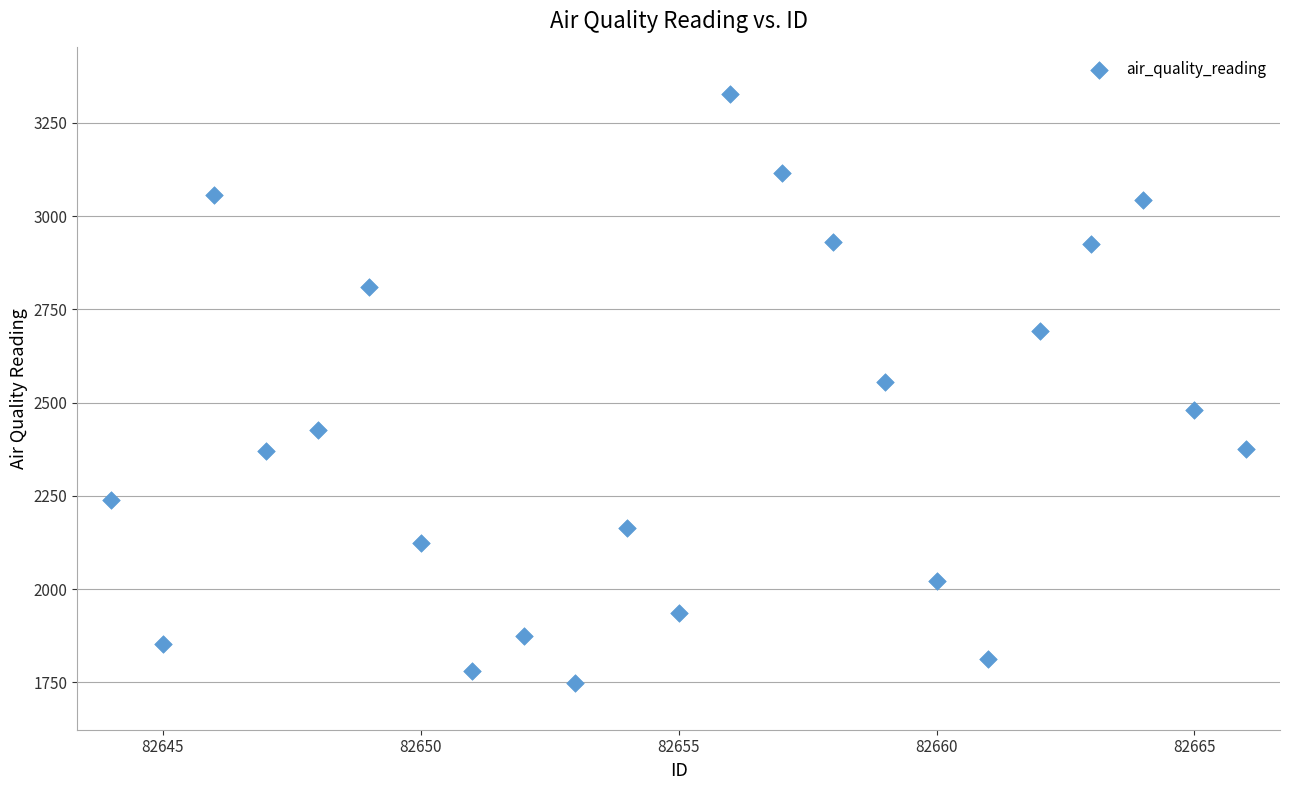

What Y value in the scatter plot is closest to 2537?

2556